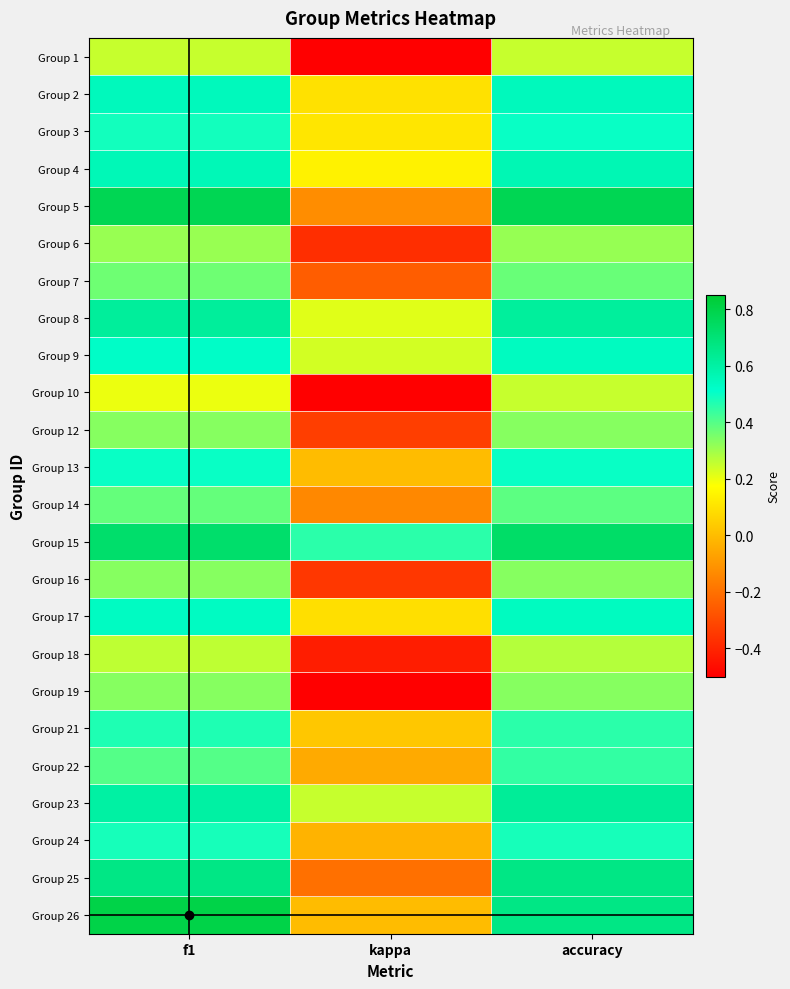

Reading left to right, transcribe all the data shown in this chart.

Group 1: f1=0.2	kappa=-0.5	accuracy=0.2
Group 2: f1=0.5	kappa=0.1	accuracy=0.5
Group 3: f1=0.5	kappa=0.1	accuracy=0.5
Group 4: f1=0.6	kappa=0.1	accuracy=0.6
Group 5: f1=0.8	kappa=-0.1	accuracy=0.8
Group 6: f1=0.3	kappa=-0.4	accuracy=0.3
Group 7: f1=0.4	kappa=-0.2	accuracy=0.4
Group 8: f1=0.6	kappa=0.2	accuracy=0.6
Group 9: f1=0.5	kappa=0.2	accuracy=0.5
Group 10: f1=0.2	kappa=-0.5	accuracy=0.2
Group 12: f1=0.3	kappa=-0.3	accuracy=0.3
Group 13: f1=0.5	kappa=0.0	accuracy=0.5
Group 14: f1=0.4	kappa=-0.1	accuracy=0.4
Group 15: f1=0.7	kappa=0.5	accuracy=0.7
Group 16: f1=0.3	kappa=-0.3	accuracy=0.3
Group 17: f1=0.5	kappa=0.1	accuracy=0.5
Group 18: f1=0.3	kappa=-0.4	accuracy=0.3
Group 19: f1=0.3	kappa=-0.5	accuracy=0.3
Group 21: f1=0.5	kappa=0.0	accuracy=0.5
Group 22: f1=0.4	kappa=-0.0	accuracy=0.4
Group 23: f1=0.6	kappa=0.2	accuracy=0.6
Group 24: f1=0.5	kappa=-0.0	accuracy=0.5
Group 25: f1=0.7	kappa=-0.2	accuracy=0.7
Group 26: f1=0.8	kappa=0.0	accuracy=0.7